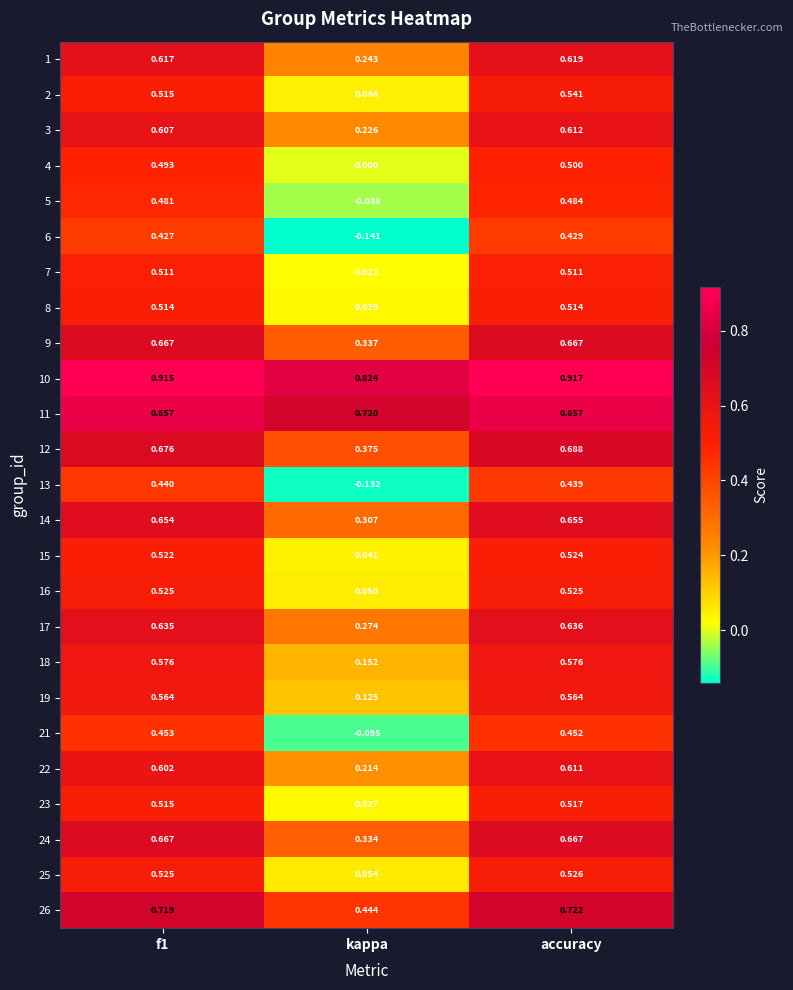

At which category is the sum across all series the highest?

accuracy